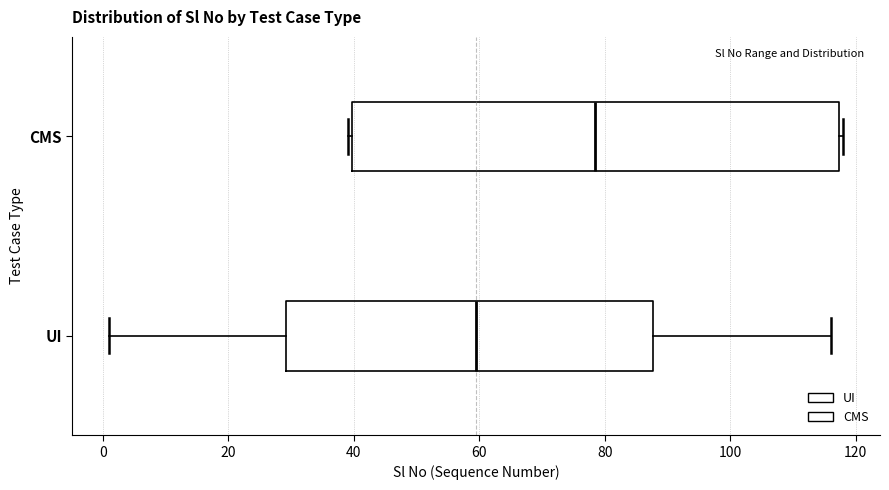

Where does the left whisker of the box for UI end on the x-axis? The values are not printed on the chart, so give them approximately, as read against the axis.

2